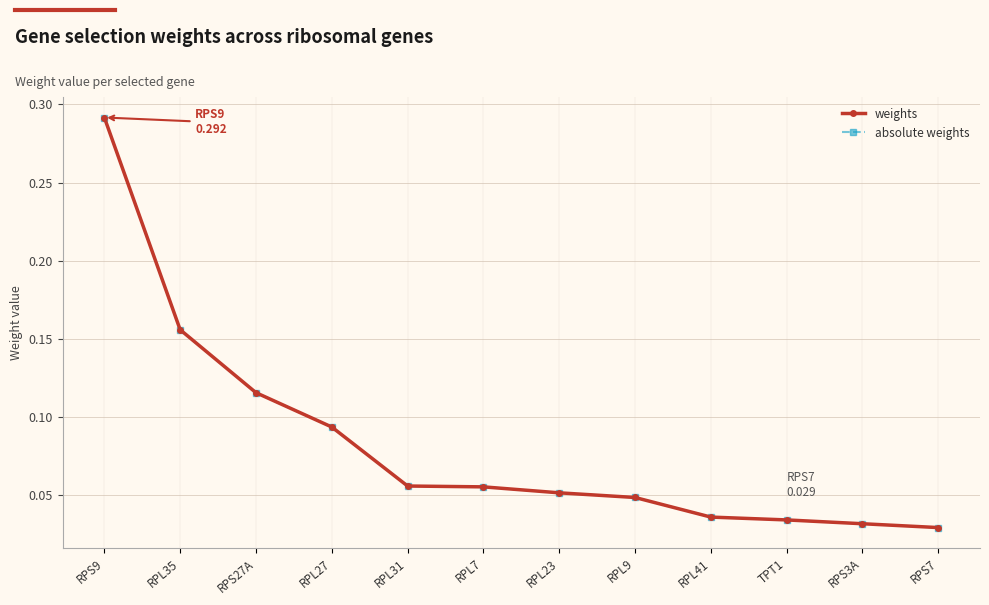

At which category does the chart reach its minimum across all series?

RPS7